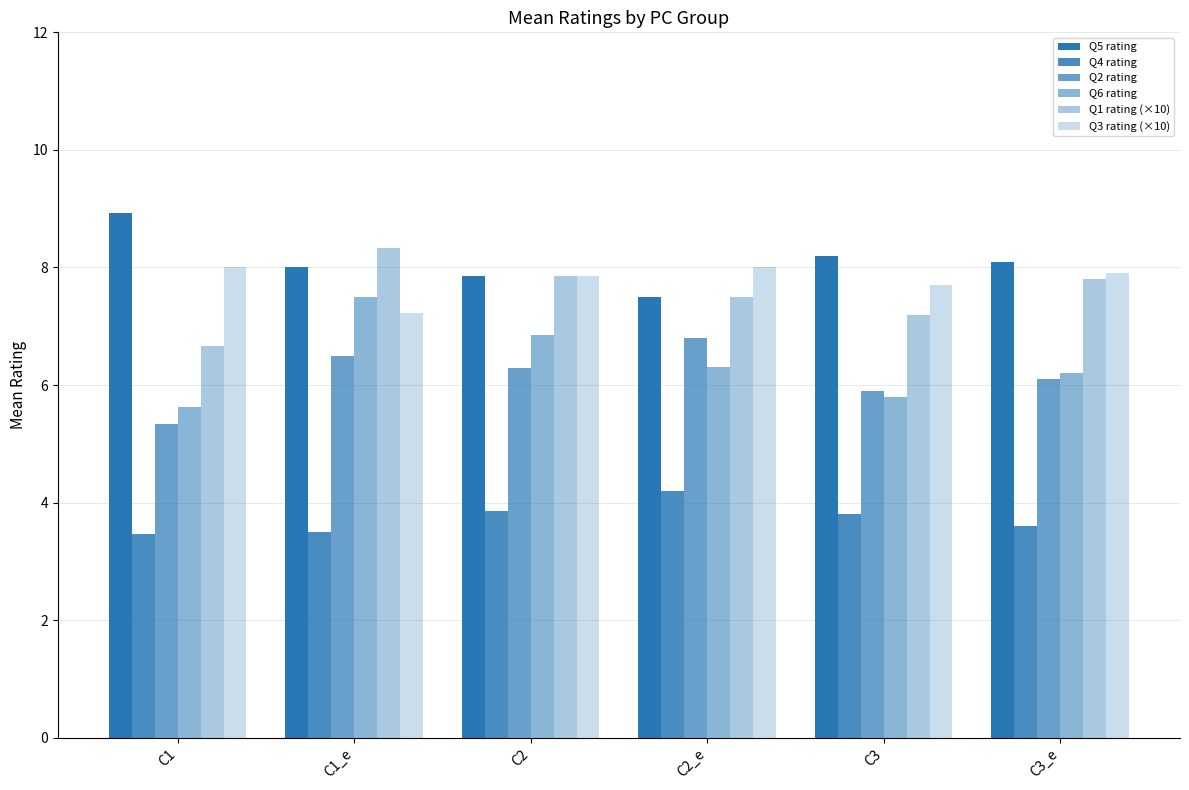

How many distinct data groups are displayed?

6